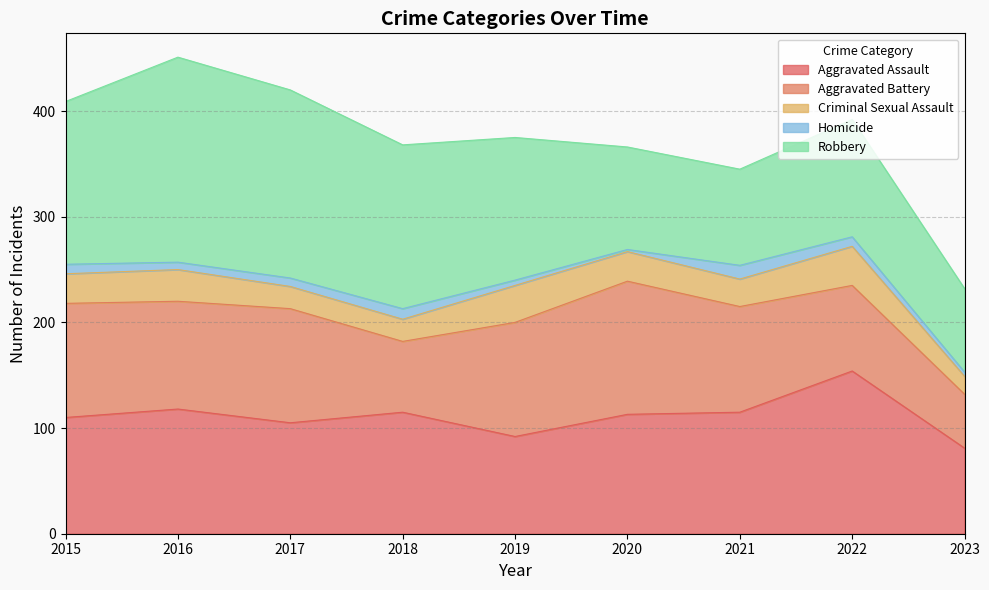

Where is the first local minimum for Aggravated Battery?

2016